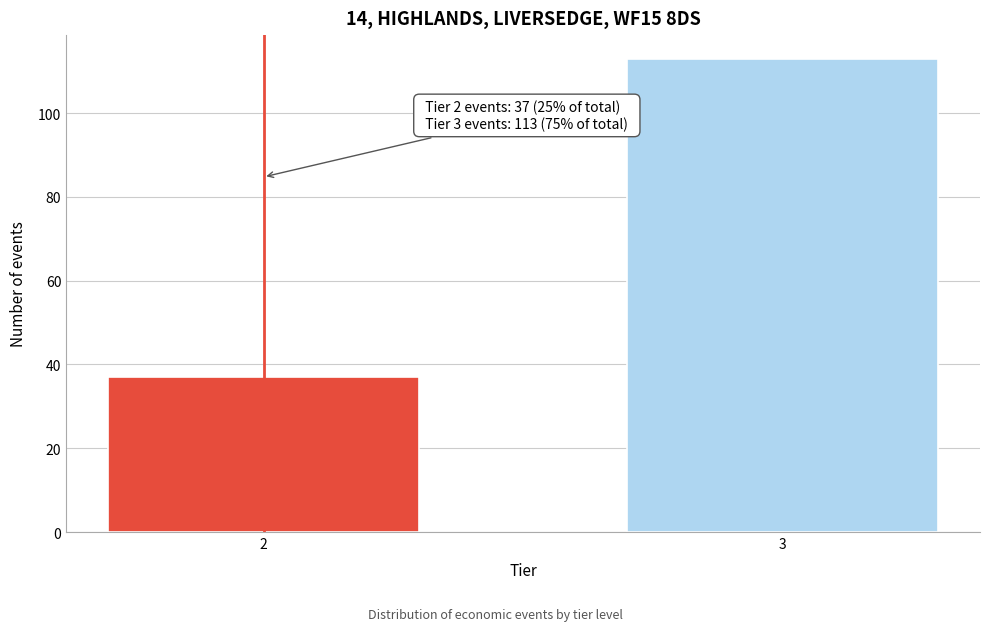

Reading left to right, what are all the values shown in this chart?

37	113